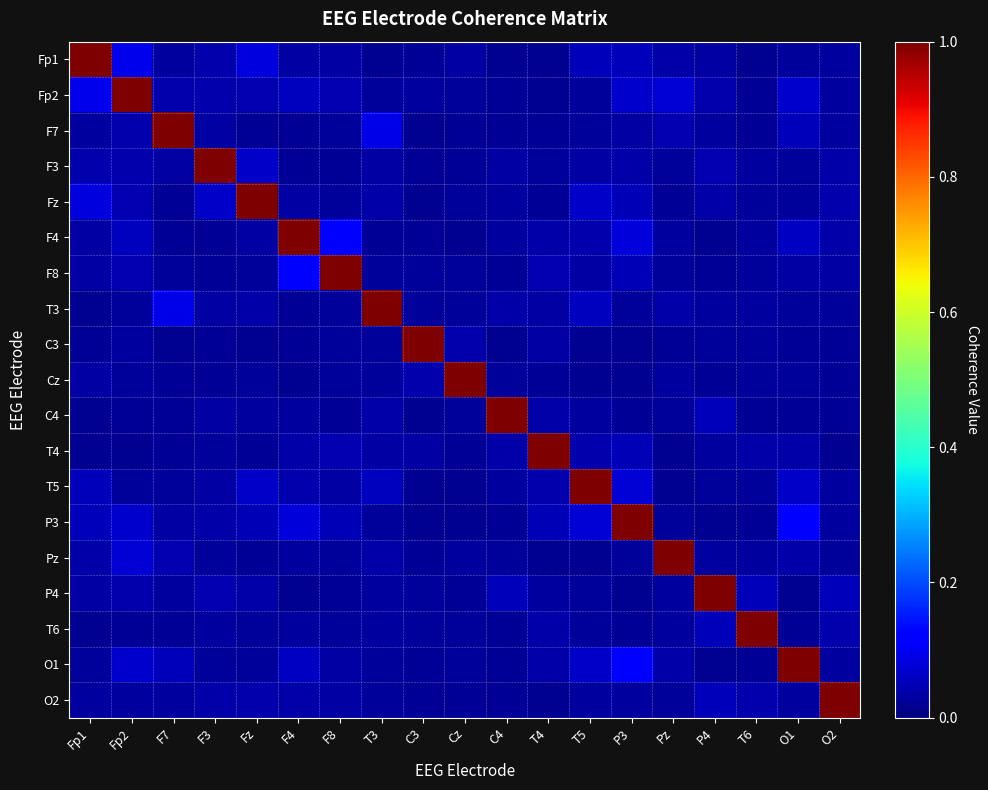

Reading left to right, transcribe all the data shown in this chart.

Fp1: Fp1=1.0	Fp2=0.1	F7=0.0	F3=0.0	Fz=0.1	F4=0.0	F8=0.0	T3=0.0	C3=0.0	Cz=0.0	C4=0.0	T4=0.0	T5=0.1	P3=0.1	Pz=0.0	P4=0.0	T6=0.0	O1=0.0	O2=0.0
Fp2: Fp1=0.1	Fp2=1.0	F7=0.0	F3=0.0	Fz=0.0	F4=0.1	F8=0.0	T3=0.0	C3=0.0	Cz=0.0	C4=0.0	T4=0.0	T5=0.0	P3=0.1	Pz=0.1	P4=0.0	T6=0.0	O1=0.1	O2=0.0
F7: Fp1=0.0	Fp2=0.0	F7=1.0	F3=0.0	Fz=0.0	F4=0.0	F8=0.0	T3=0.1	C3=0.0	Cz=0.0	C4=0.0	T4=0.0	T5=0.0	P3=0.0	Pz=0.0	P4=0.0	T6=0.0	O1=0.1	O2=0.0
F3: Fp1=0.0	Fp2=0.0	F7=0.0	F3=1.0	Fz=0.1	F4=0.0	F8=0.0	T3=0.0	C3=0.0	Cz=0.0	C4=0.0	T4=0.0	T5=0.0	P3=0.0	Pz=0.0	P4=0.0	T6=0.0	O1=0.0	O2=0.0
Fz: Fp1=0.1	Fp2=0.0	F7=0.0	F3=0.1	Fz=1.0	F4=0.0	F8=0.0	T3=0.0	C3=0.0	Cz=0.0	C4=0.0	T4=0.0	T5=0.1	P3=0.0	Pz=0.0	P4=0.0	T6=0.0	O1=0.0	O2=0.0
F4: Fp1=0.0	Fp2=0.1	F7=0.0	F3=0.0	Fz=0.0	F4=1.0	F8=0.1	T3=0.0	C3=0.0	Cz=0.0	C4=0.0	T4=0.0	T5=0.0	P3=0.1	Pz=0.0	P4=0.0	T6=0.0	O1=0.1	O2=0.0
F8: Fp1=0.0	Fp2=0.0	F7=0.0	F3=0.0	Fz=0.0	F4=0.1	F8=1.0	T3=0.0	C3=0.0	Cz=0.0	C4=0.0	T4=0.0	T5=0.0	P3=0.0	Pz=0.0	P4=0.0	T6=0.0	O1=0.0	O2=0.0
T3: Fp1=0.0	Fp2=0.0	F7=0.1	F3=0.0	Fz=0.0	F4=0.0	F8=0.0	T3=1.0	C3=0.0	Cz=0.0	C4=0.0	T4=0.0	T5=0.1	P3=0.0	Pz=0.0	P4=0.0	T6=0.0	O1=0.0	O2=0.0
C3: Fp1=0.0	Fp2=0.0	F7=0.0	F3=0.0	Fz=0.0	F4=0.0	F8=0.0	T3=0.0	C3=1.0	Cz=0.0	C4=0.0	T4=0.0	T5=0.0	P3=0.0	Pz=0.0	P4=0.0	T6=0.0	O1=0.0	O2=0.0
Cz: Fp1=0.0	Fp2=0.0	F7=0.0	F3=0.0	Fz=0.0	F4=0.0	F8=0.0	T3=0.0	C3=0.0	Cz=1.0	C4=0.0	T4=0.0	T5=0.0	P3=0.0	Pz=0.0	P4=0.0	T6=0.0	O1=0.0	O2=0.0
C4: Fp1=0.0	Fp2=0.0	F7=0.0	F3=0.0	Fz=0.0	F4=0.0	F8=0.0	T3=0.0	C3=0.0	Cz=0.0	C4=1.0	T4=0.0	T5=0.0	P3=0.0	Pz=0.0	P4=0.1	T6=0.0	O1=0.0	O2=0.0
T4: Fp1=0.0	Fp2=0.0	F7=0.0	F3=0.0	Fz=0.0	F4=0.0	F8=0.0	T3=0.0	C3=0.0	Cz=0.0	C4=0.0	T4=1.0	T5=0.0	P3=0.0	Pz=0.0	P4=0.0	T6=0.0	O1=0.0	O2=0.0
T5: Fp1=0.1	Fp2=0.0	F7=0.0	F3=0.0	Fz=0.1	F4=0.0	F8=0.0	T3=0.1	C3=0.0	Cz=0.0	C4=0.0	T4=0.0	T5=1.0	P3=0.1	Pz=0.0	P4=0.0	T6=0.0	O1=0.1	O2=0.0
P3: Fp1=0.1	Fp2=0.1	F7=0.0	F3=0.0	Fz=0.0	F4=0.1	F8=0.0	T3=0.0	C3=0.0	Cz=0.0	C4=0.0	T4=0.0	T5=0.1	P3=1.0	Pz=0.0	P4=0.0	T6=0.0	O1=0.1	O2=0.0
Pz: Fp1=0.0	Fp2=0.1	F7=0.0	F3=0.0	Fz=0.0	F4=0.0	F8=0.0	T3=0.0	C3=0.0	Cz=0.0	C4=0.0	T4=0.0	T5=0.0	P3=0.0	Pz=1.0	P4=0.0	T6=0.0	O1=0.0	O2=0.0
P4: Fp1=0.0	Fp2=0.0	F7=0.0	F3=0.0	Fz=0.0	F4=0.0	F8=0.0	T3=0.0	C3=0.0	Cz=0.0	C4=0.1	T4=0.0	T5=0.0	P3=0.0	Pz=0.0	P4=1.0	T6=0.1	O1=0.0	O2=0.1
T6: Fp1=0.0	Fp2=0.0	F7=0.0	F3=0.0	Fz=0.0	F4=0.0	F8=0.0	T3=0.0	C3=0.0	Cz=0.0	C4=0.0	T4=0.0	T5=0.0	P3=0.0	Pz=0.0	P4=0.1	T6=1.0	O1=0.0	O2=0.0
O1: Fp1=0.0	Fp2=0.1	F7=0.1	F3=0.0	Fz=0.0	F4=0.1	F8=0.0	T3=0.0	C3=0.0	Cz=0.0	C4=0.0	T4=0.0	T5=0.1	P3=0.1	Pz=0.0	P4=0.0	T6=0.0	O1=1.0	O2=0.0
O2: Fp1=0.0	Fp2=0.0	F7=0.0	F3=0.0	Fz=0.0	F4=0.0	F8=0.0	T3=0.0	C3=0.0	Cz=0.0	C4=0.0	T4=0.0	T5=0.0	P3=0.0	Pz=0.0	P4=0.1	T6=0.0	O1=0.0	O2=1.0